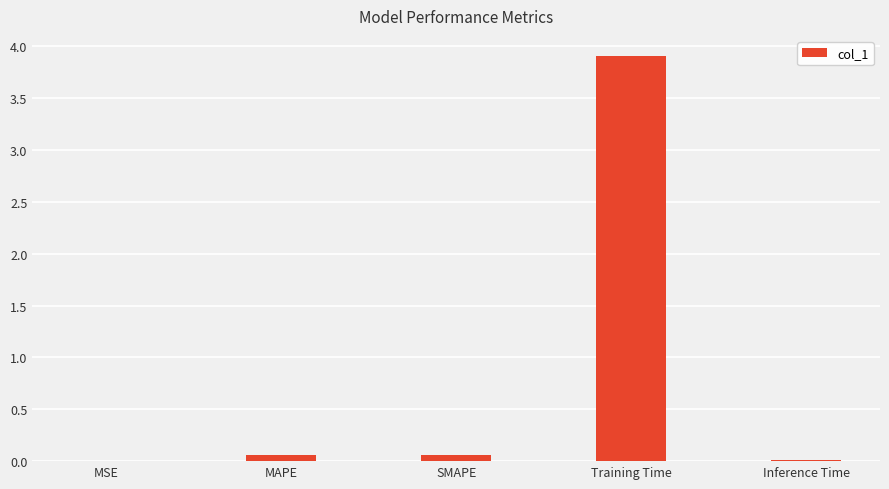

Count the number of categories in the chart.

5